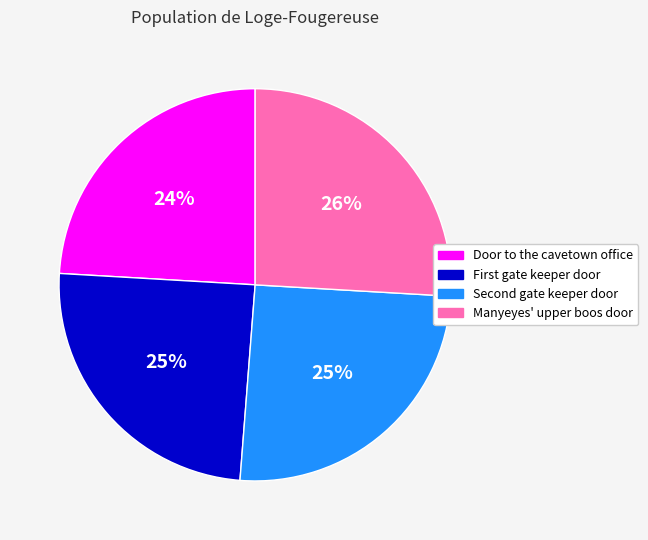

What is the smallest slice in the pie chart?

Door to the cavetown office